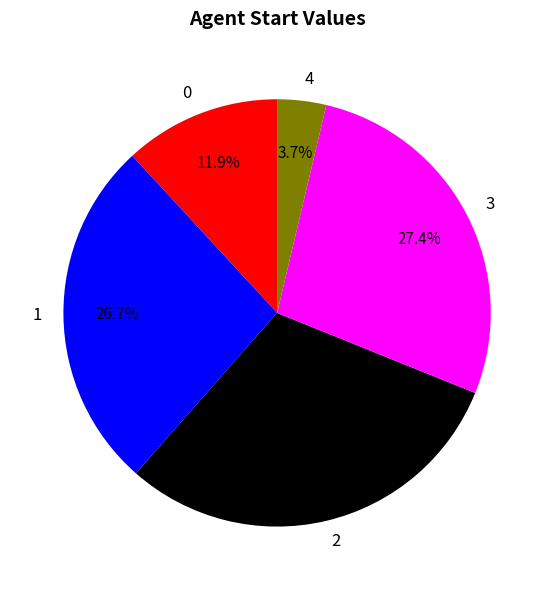

To the nearest percent, what portion does 1 represent?

27%